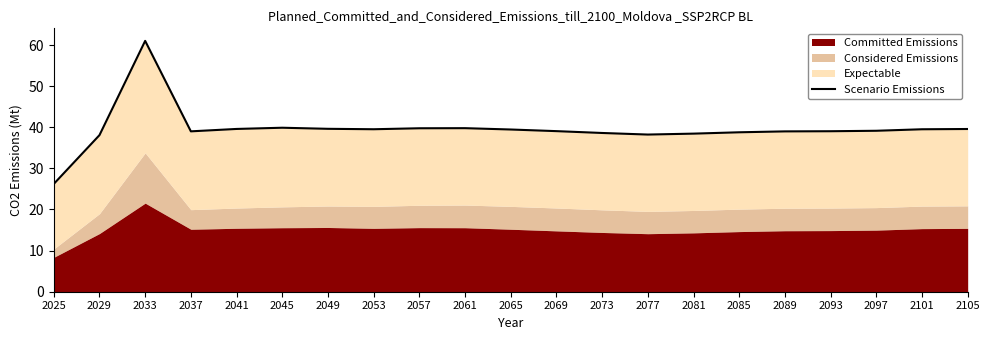

True or false: the data has more than 2 interior local peaks.

True